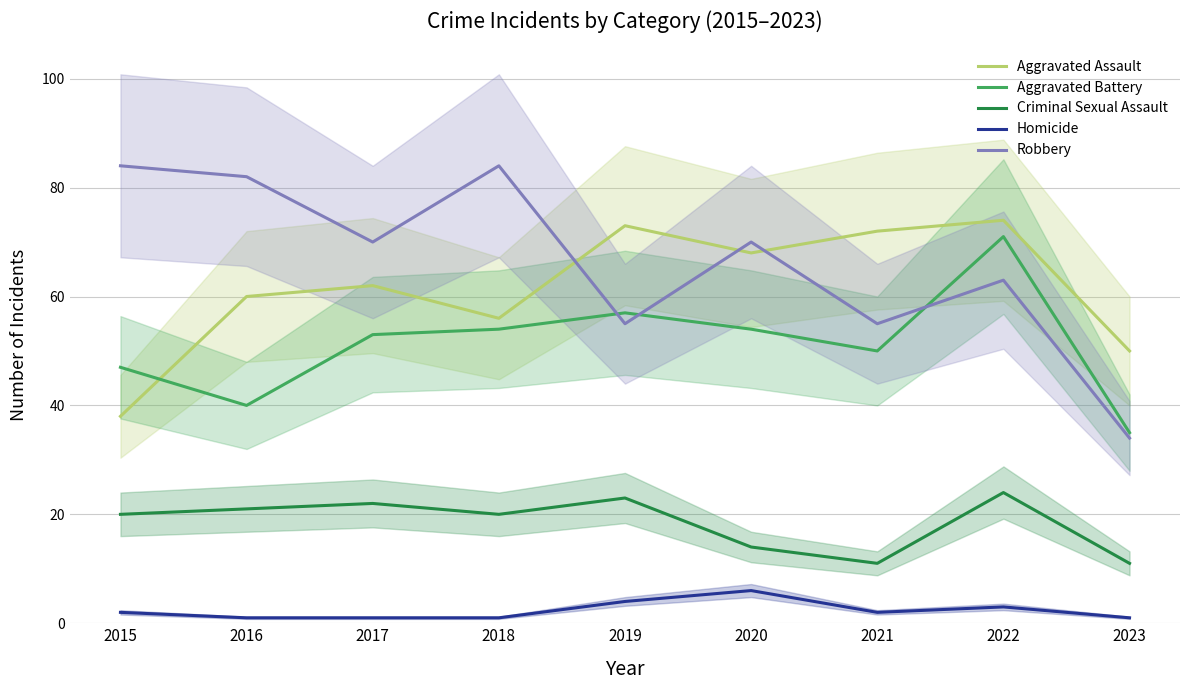

Where is Homicide nearest to the value 3?

2022